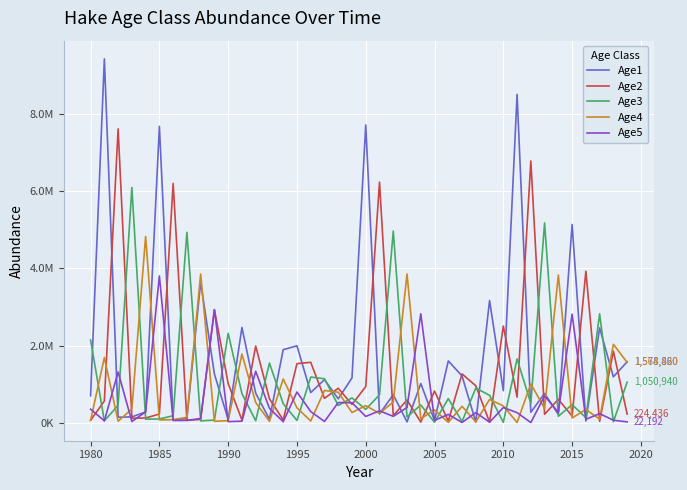

How many times do Age4 and Age2 cross each other?

19